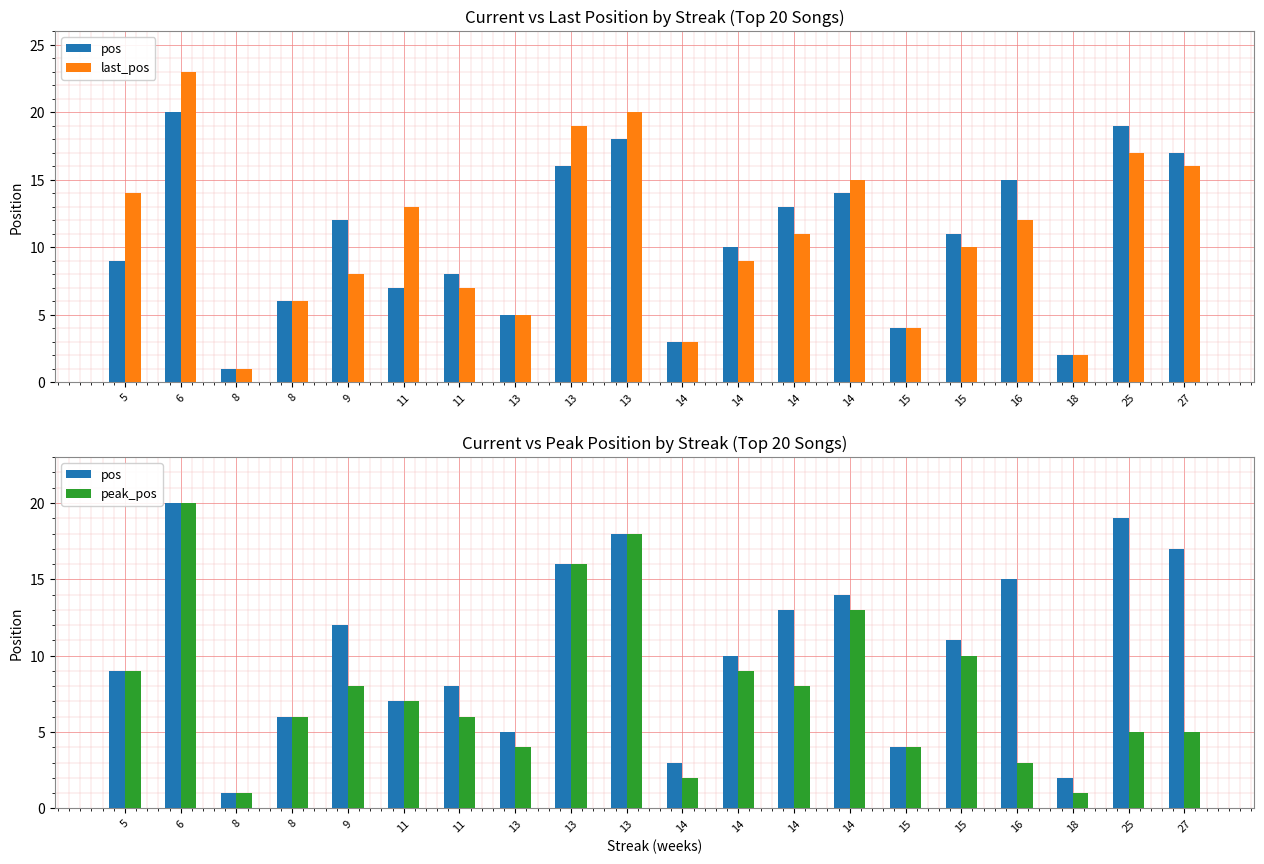

How many data points in last_pos are above 11?

9